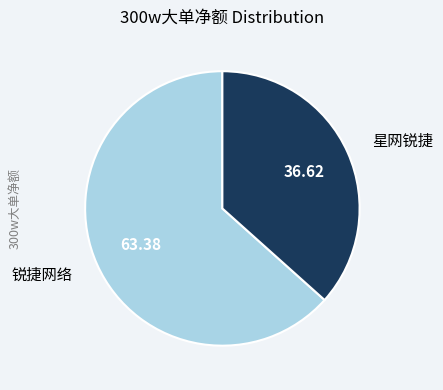

Is there a majority slice in this chart?

Yes